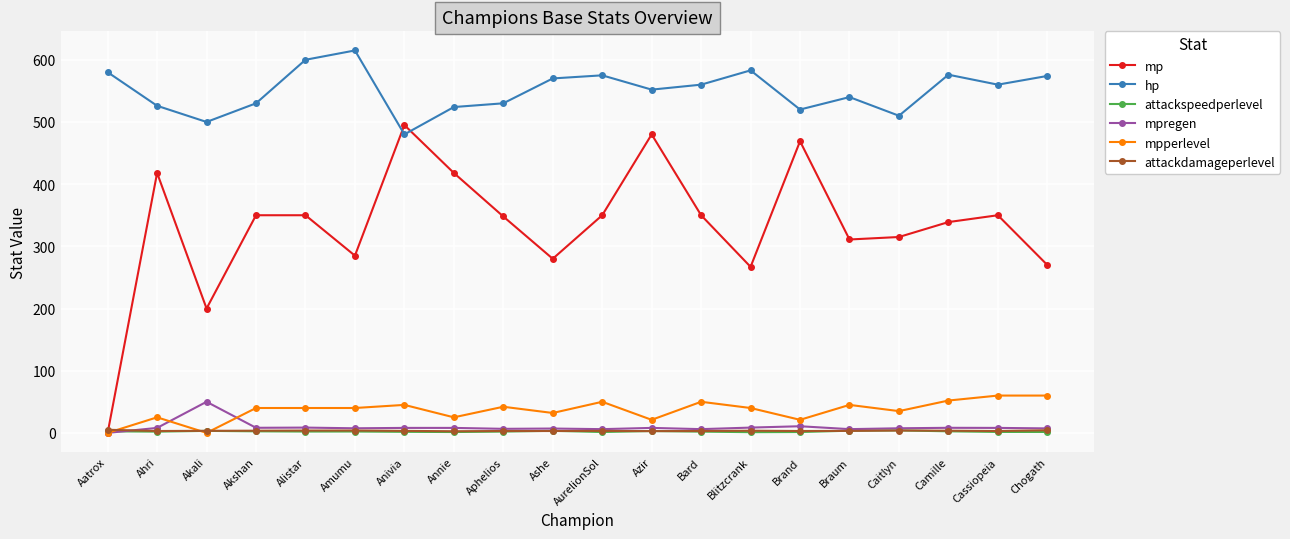

What are all the series names shown in the legend?

mp, hp, attackspeedperlevel, mpregen, mpperlevel, attackdamageperlevel